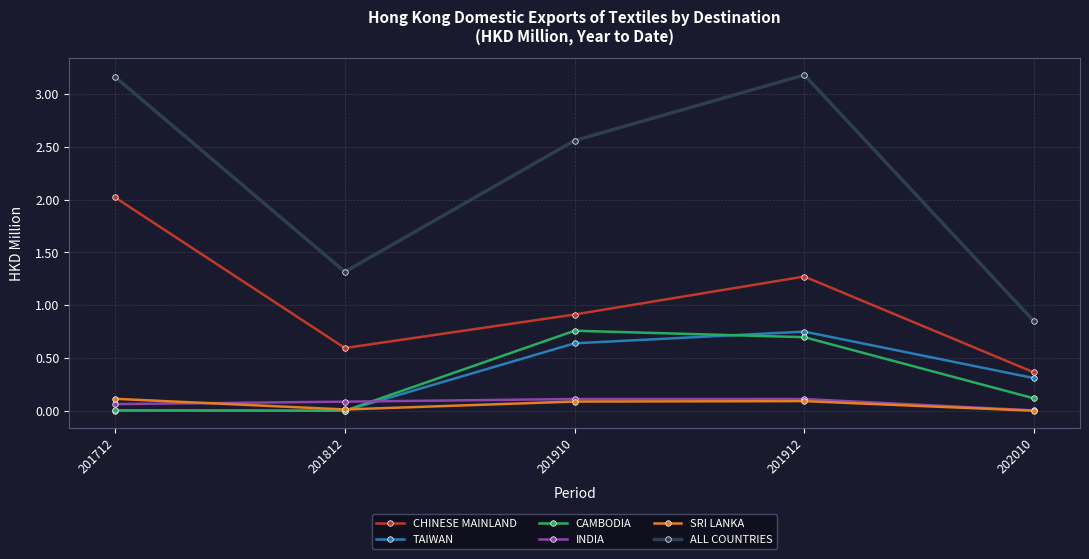

True or false: ALL COUNTRIES and CHINESE MAINLAND intersect in this chart.

False